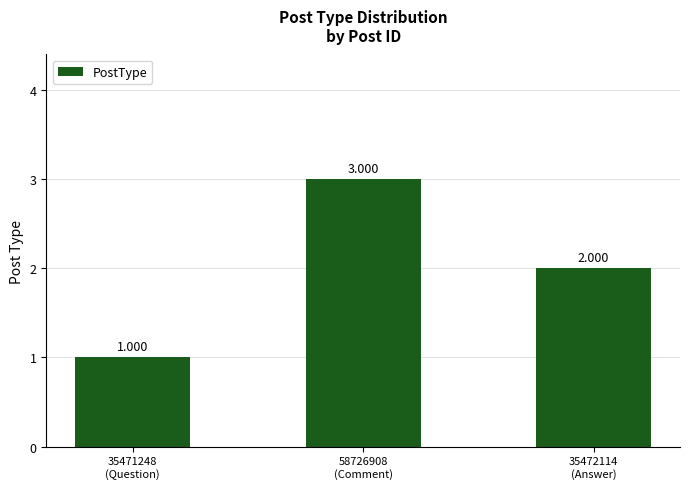

Between 35472114
(Answer) and 58726908
(Comment), which is larger?

58726908
(Comment)